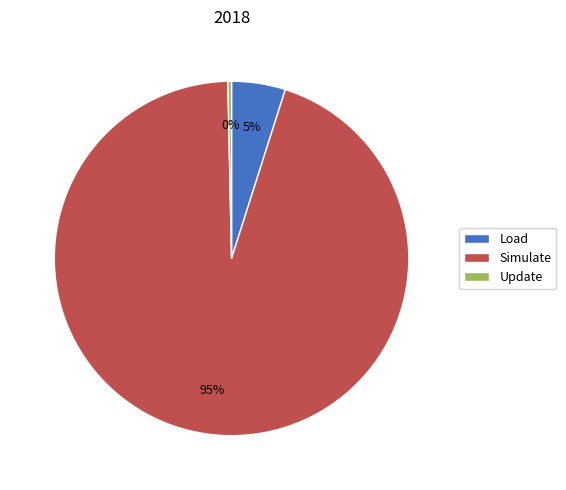

Which category has the smallest portion of the pie?

Update